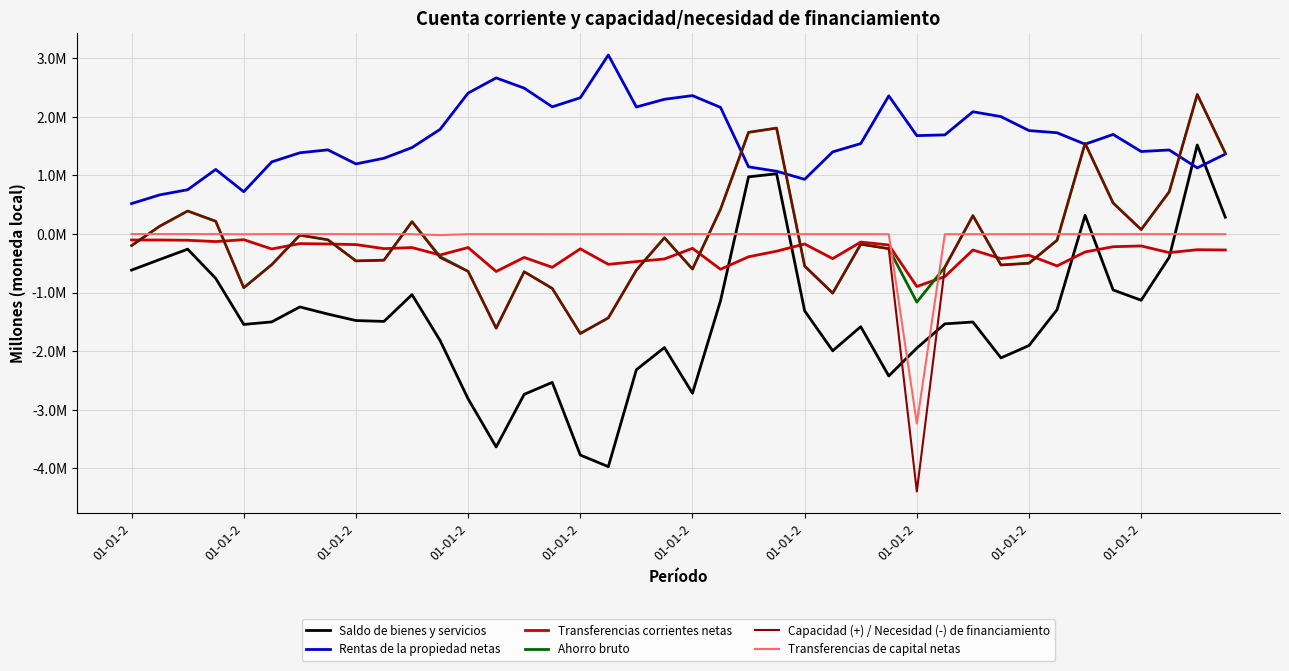

What are all the series names shown in the legend?

Saldo de bienes y servicios, Rentas de la propiedad netas, Transferencias corrientes netas, Ahorro bruto, Capacidad (+) / Necesidad (-) de financiamiento, Transferencias de capital netas